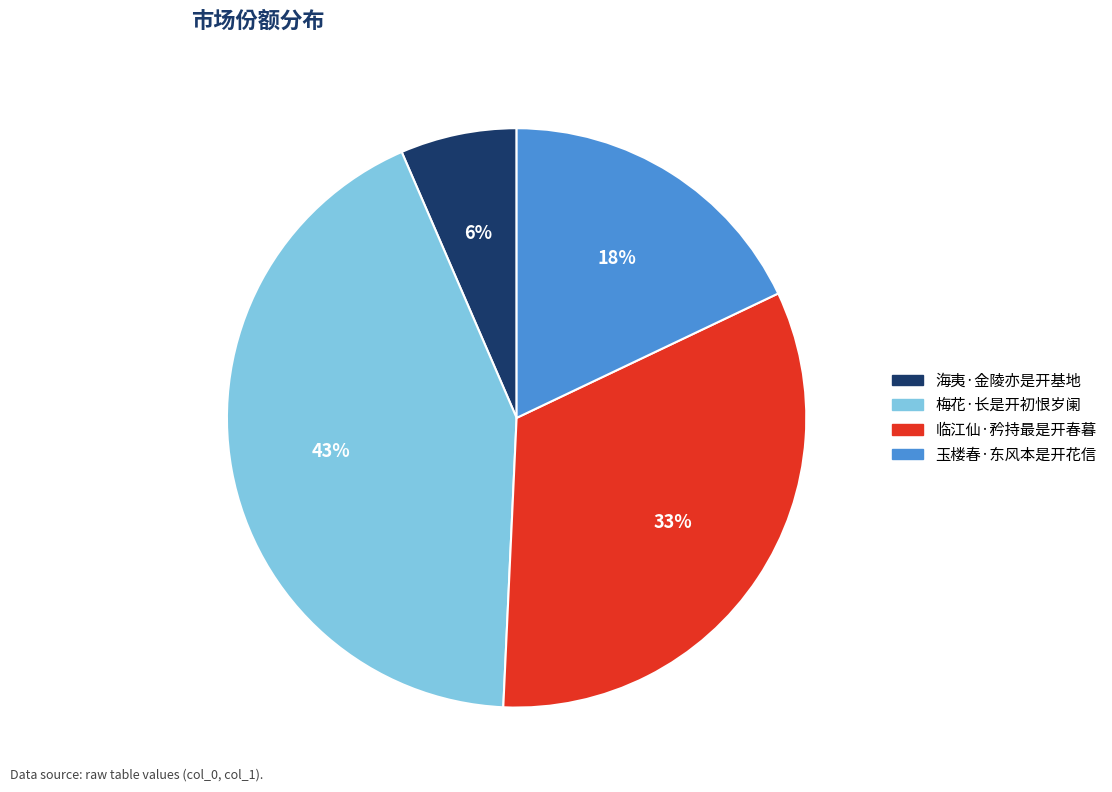

How many segments does this pie chart have?

4